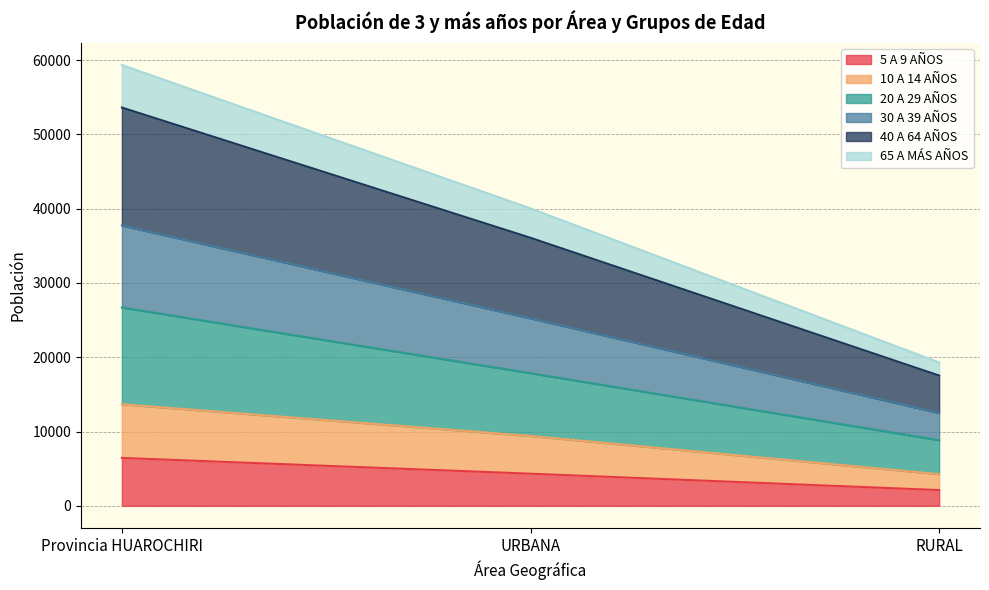

What is the total value across all series at URBANA?

40039